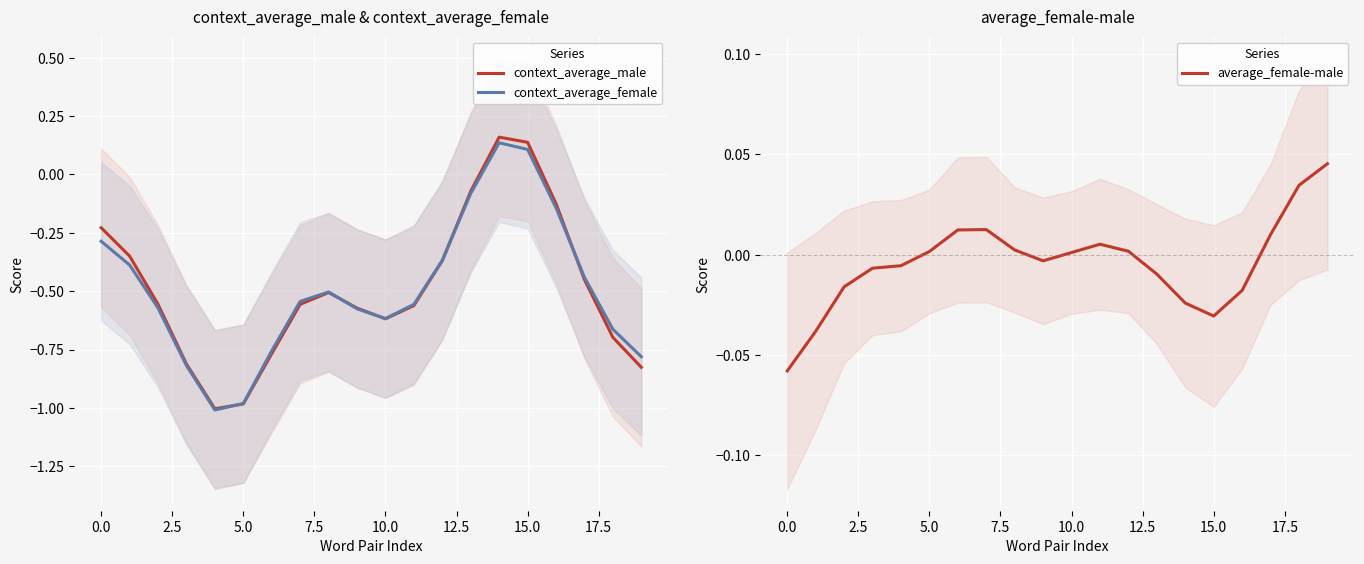

True or false: context_average_male has a value of -0.4 at 5.0.

False